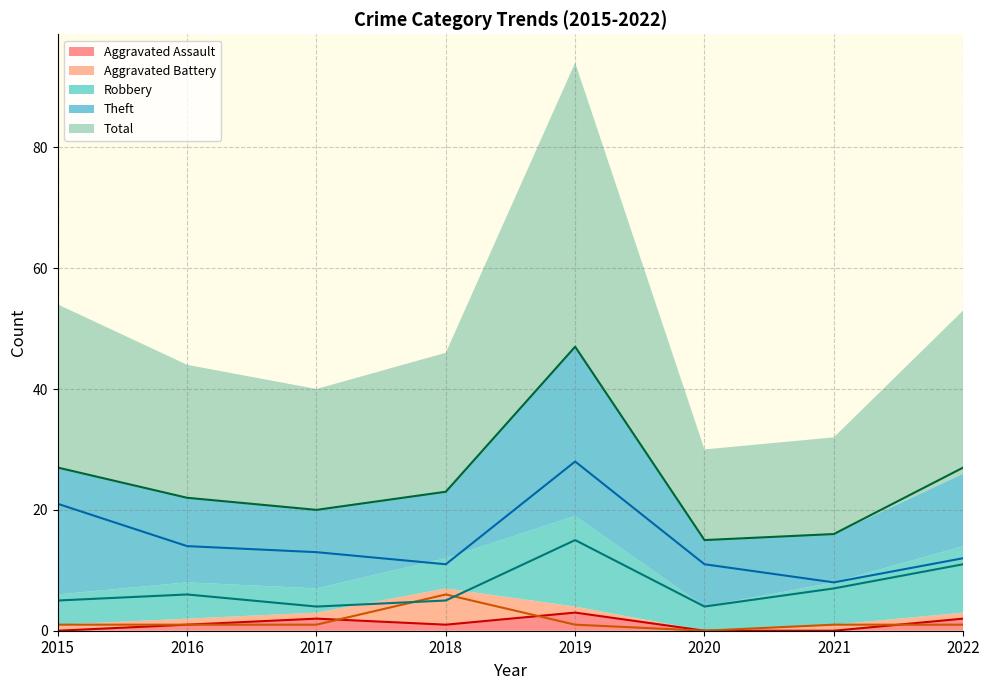

How many data points does each series have?

8